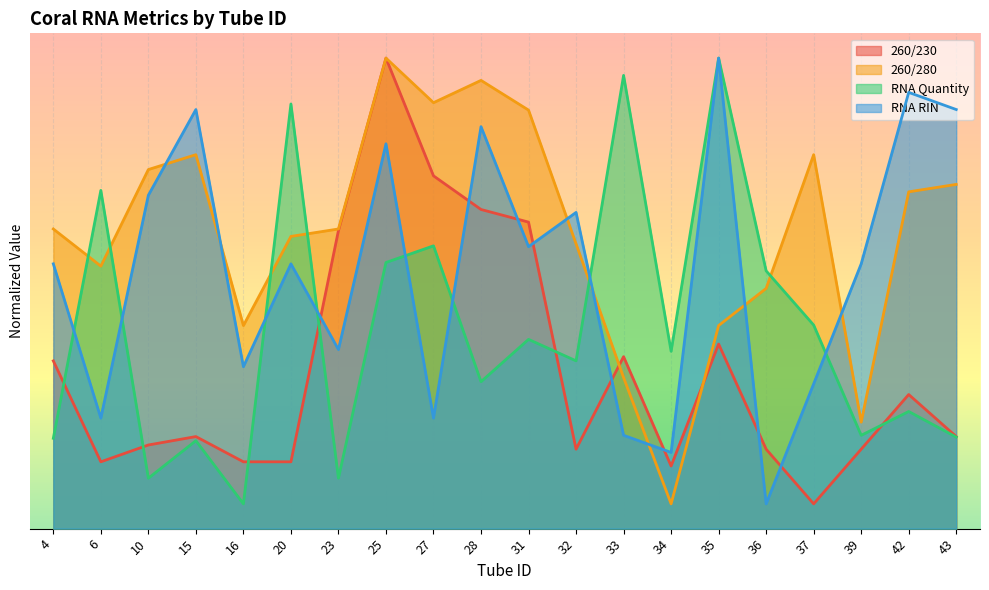

At how many categories does at least one series exceed 4?

19